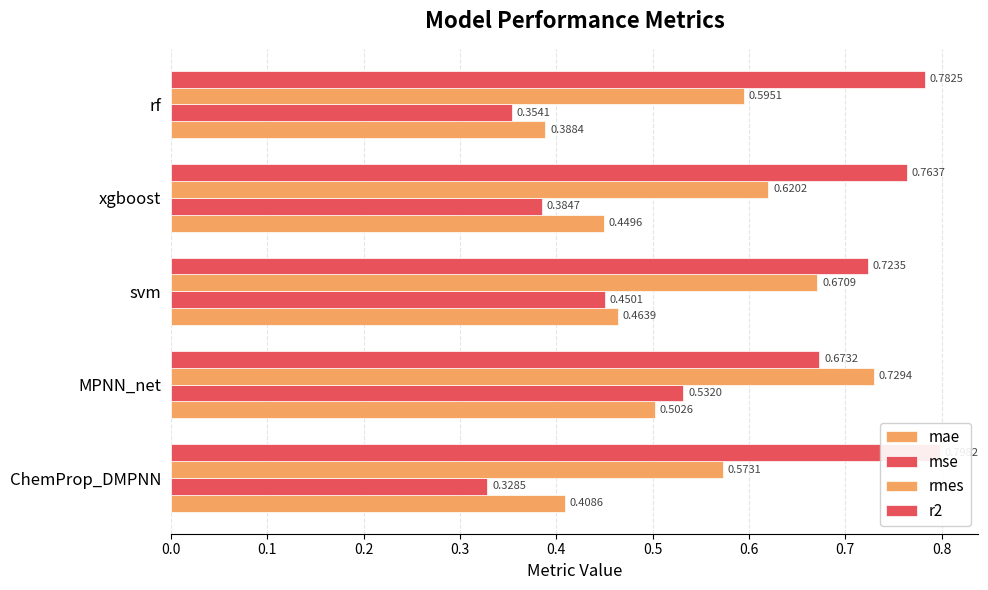

How many bars are there in each group?

4